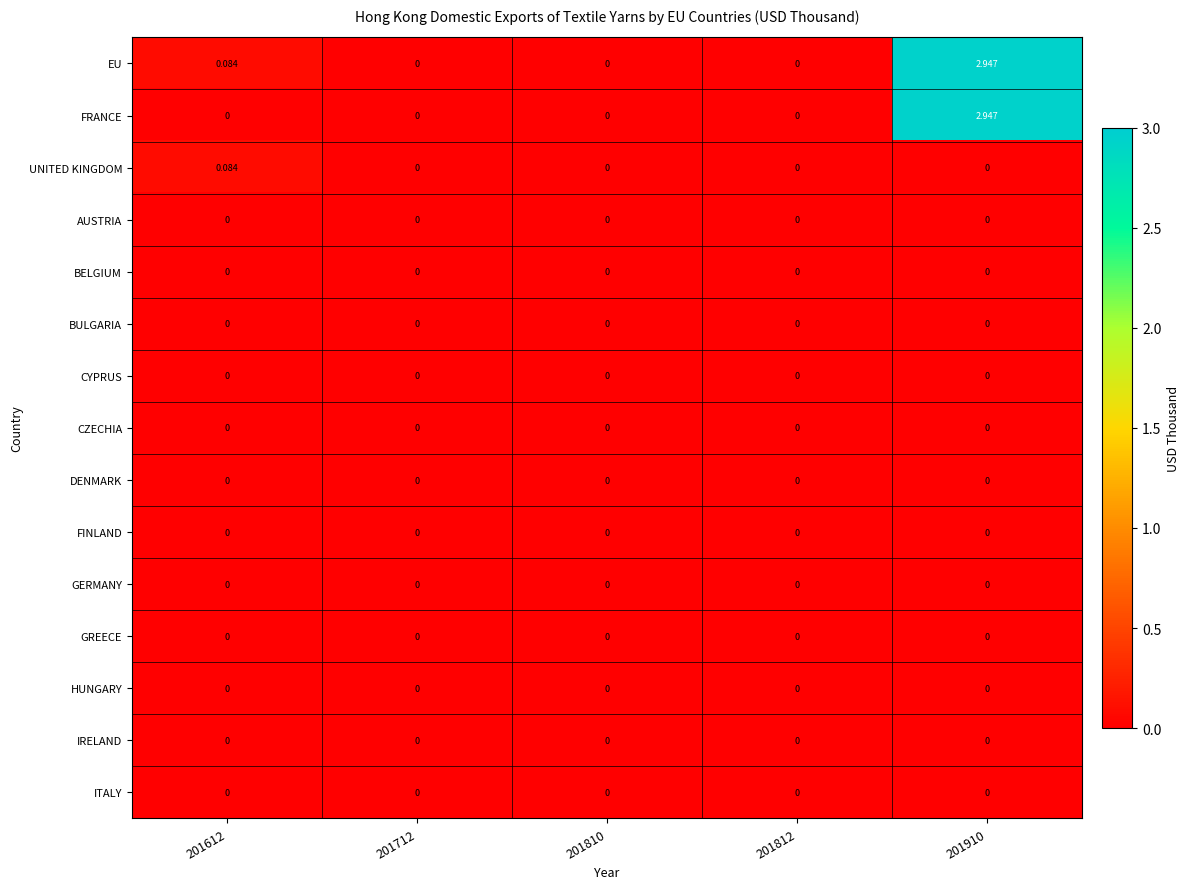

Is the value of CZECHIA at 201910 greater than the value of EU at 201910?

No